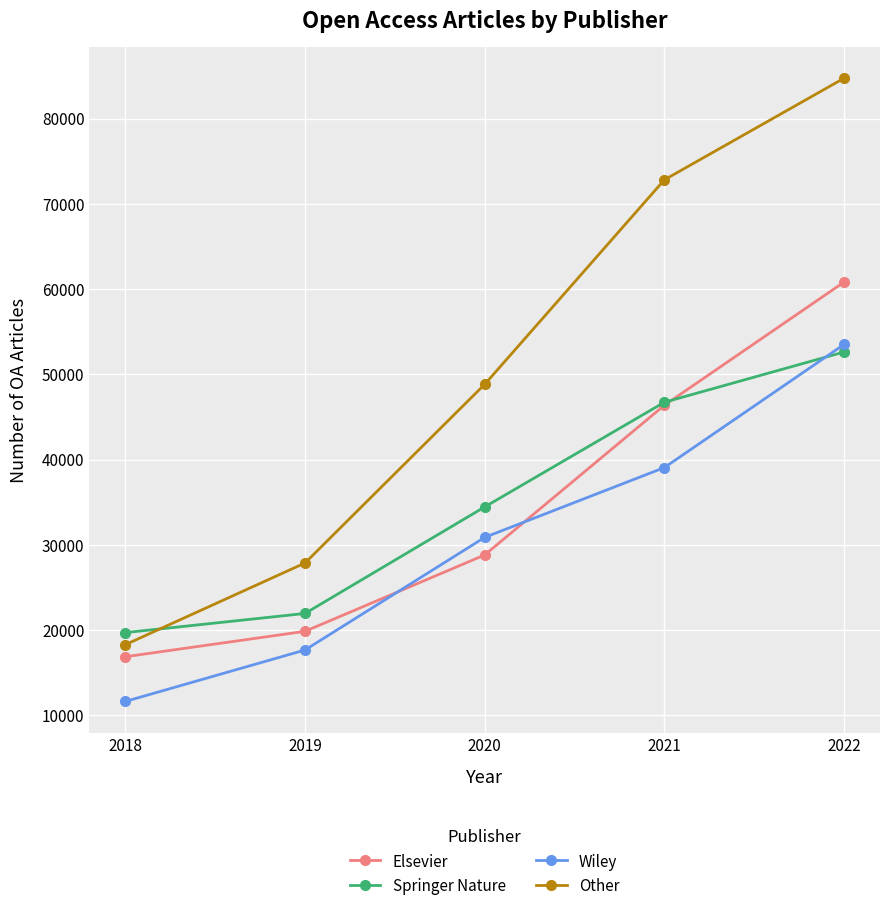

Is it true that Springer Nature equals 21948 at 2019?

True